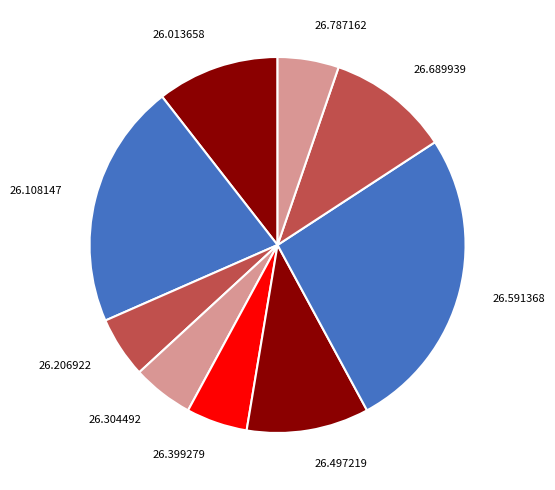

Is the sum of 26.304492 and 26.206922 greater than half?

No